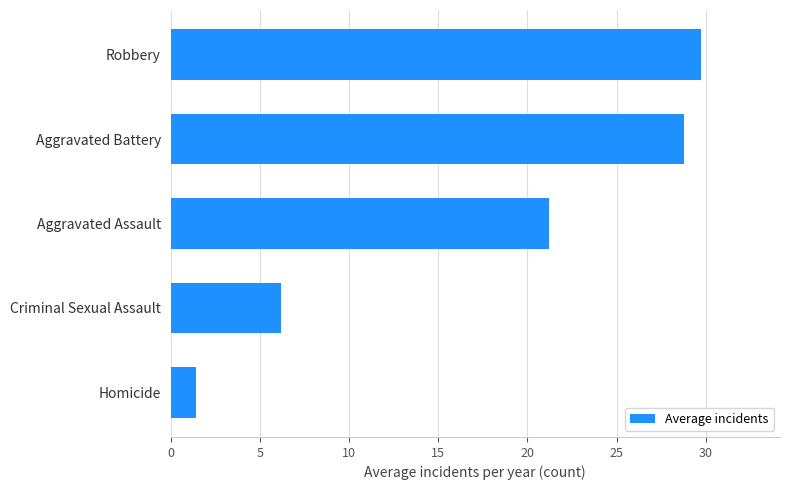

Reading bottom to top, list all the values displayed in this chart.

Homicide=1.4	Criminal Sexual Assault=6.2	Aggravated Assault=21.2	Aggravated Battery=28.8	Robbery=29.7